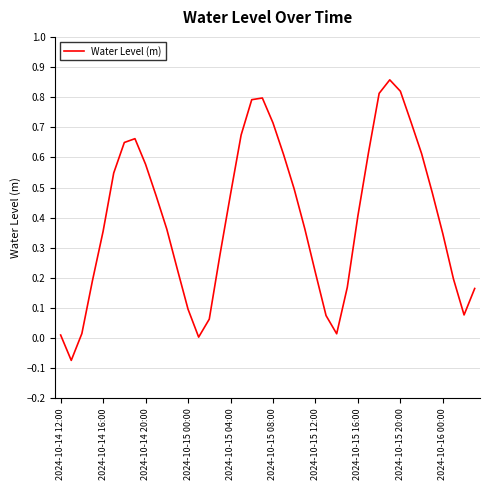

Is this an area chart (filled region under the line)?

No